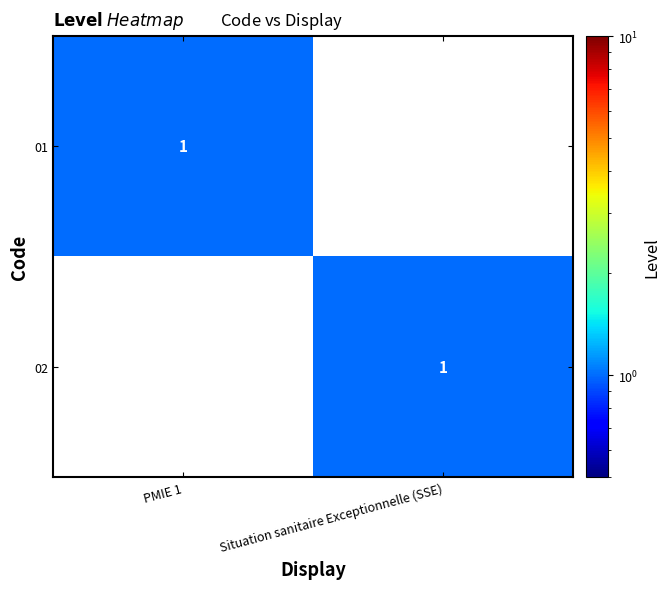

True or false: 01 has a value of 1 at PMIE 1.

True